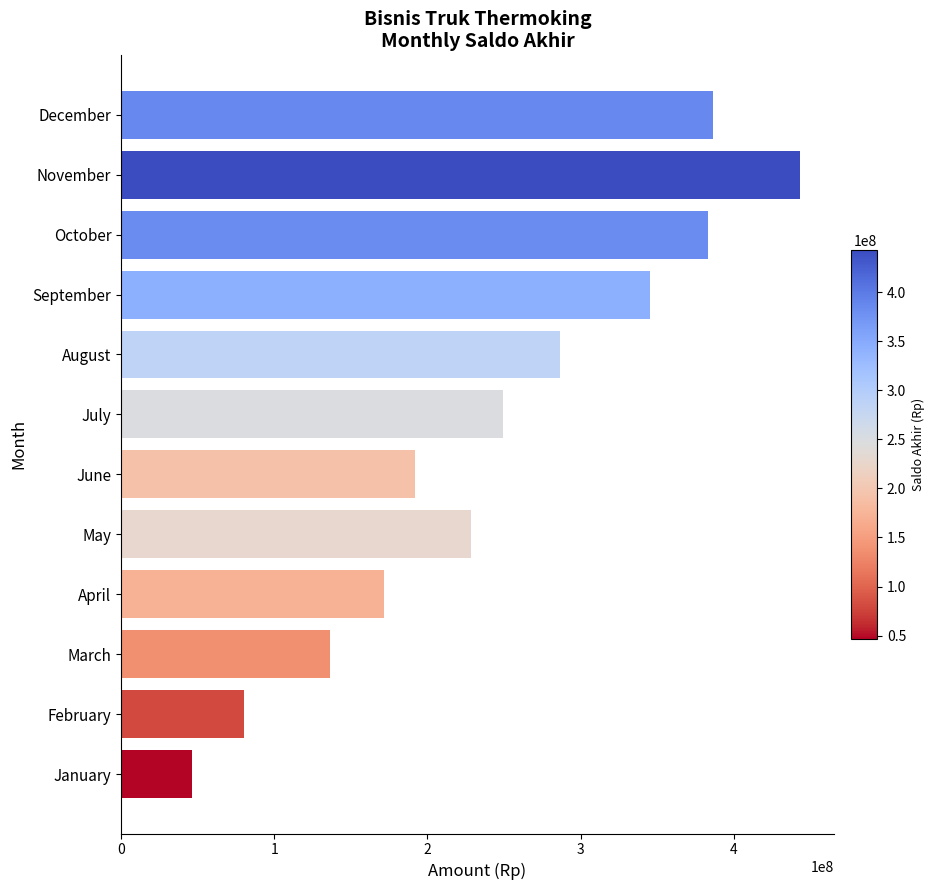

What is the maximum value shown in the chart?

443190375.0